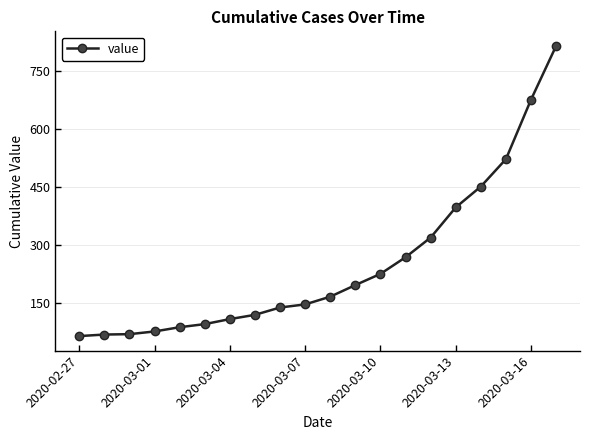

What is the value of the 20th point from the left?

815